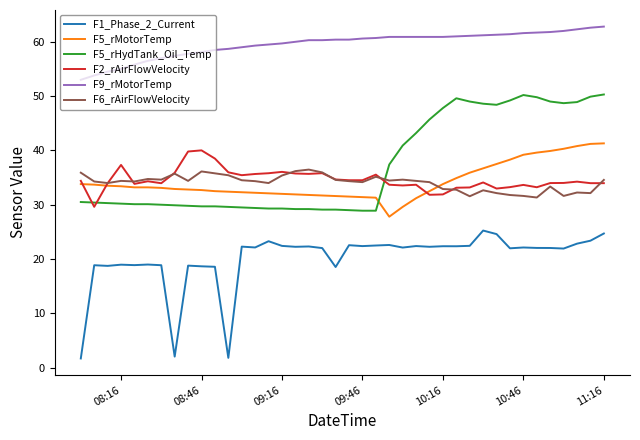

True or false: F2_rAirFlowVelocity and F9_rMotorTemp intersect in this chart.

False